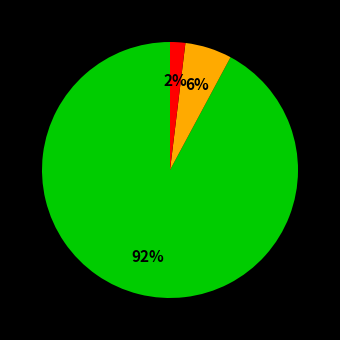

To the nearest percent, what is the difference between the largest and smallest slice percentages?

90%